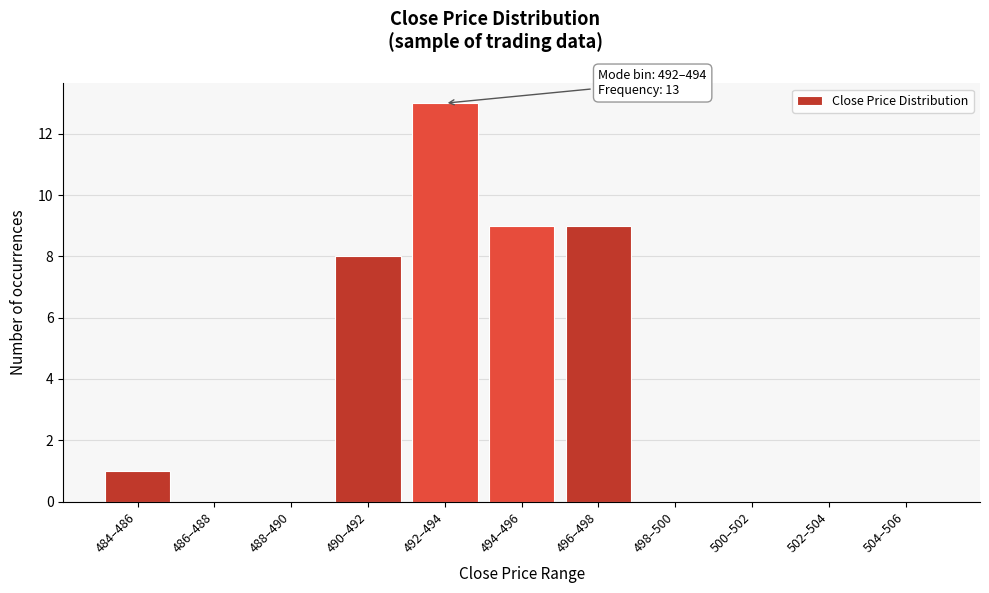

Reading left to right, transcribe all the data shown in this chart.

484–486=1	486–488=0	488–490=0	490–492=8	492–494=13	494–496=9	496–498=9	498–500=0	500–502=0	502–504=0	504–506=0